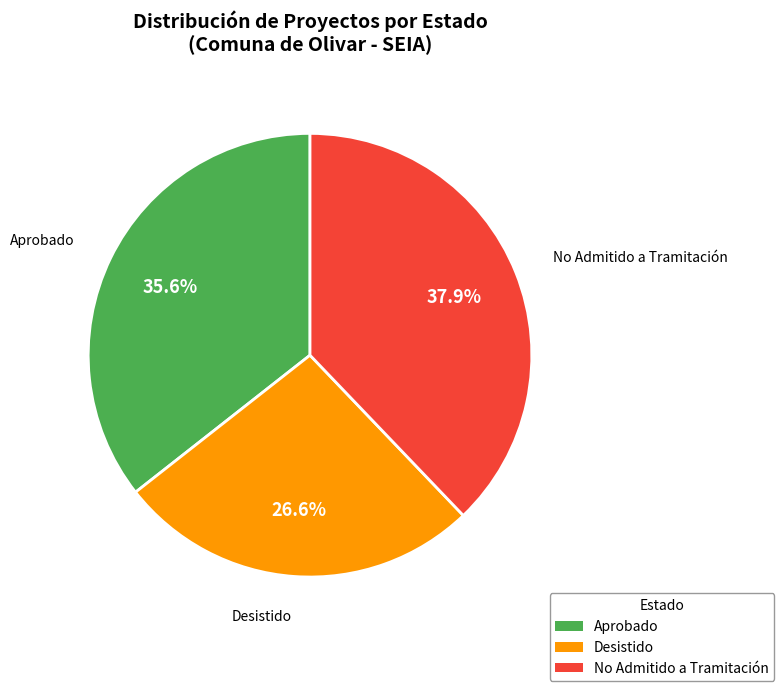

Which has a higher value, Desistido or No Admitido a Tramitación?

No Admitido a Tramitación